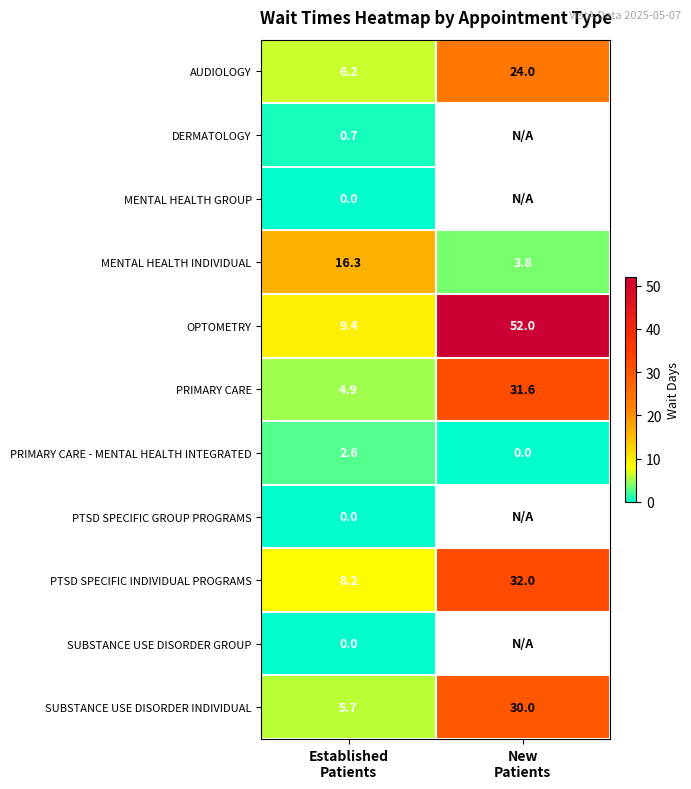

What is the average value of the AUDIOLOGY series?

15.1